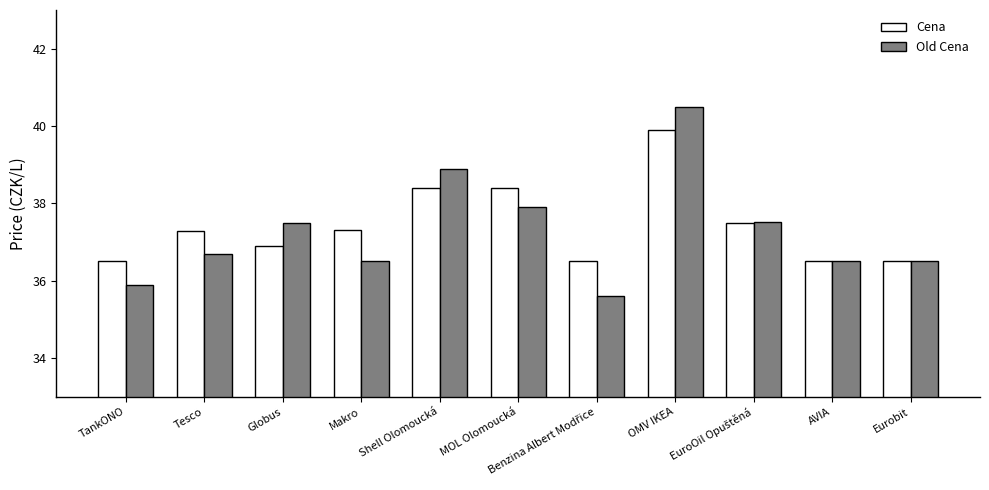

At which label does Old Cena first exceed 36?

Tesco